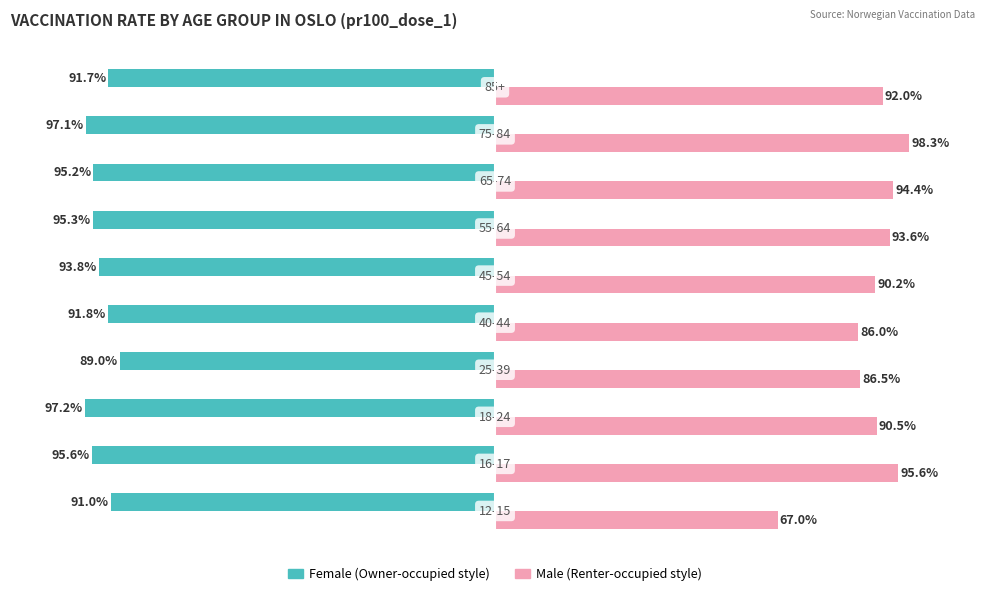

The Renter-occupied series shows 18.1 at 0. True or false?

False